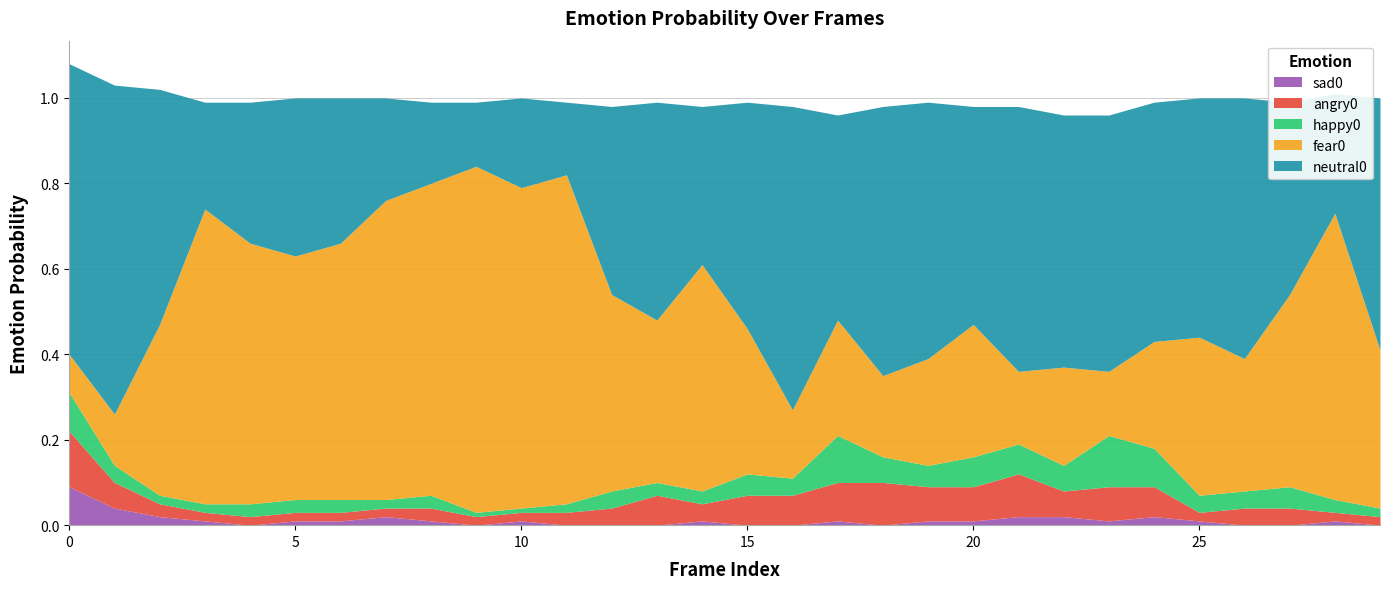

Reading right to left, transcribe all the data shown in this chart.

neutral0: 29=0.6	28=0.3	27=0.5	26=0.6	25=0.6	24=0.6	23=0.6	22=0.6	21=0.6	20=0.5	19=0.6	18=0.6	17=0.5	16=0.7	15=0.5	14=0.4	13=0.5	12=0.4	11=0.2	10=0.2	9=0.1	8=0.2	7=0.2	6=0.3	5=0.4	4=0.3	3=0.2	2=0.6	1=0.8	0=0.7
fear0: 29=0.4	28=0.7	27=0.5	26=0.3	25=0.4	24=0.2	23=0.1	22=0.2	21=0.2	20=0.3	19=0.2	18=0.2	17=0.3	16=0.2	15=0.3	14=0.5	13=0.4	12=0.5	11=0.8	10=0.8	9=0.8	8=0.7	7=0.7	6=0.6	5=0.6	4=0.6	3=0.7	2=0.4	1=0.1	0=0.1
happy0: 29=0.0	28=0.0	27=0.1	26=0.0	25=0.0	24=0.1	23=0.1	22=0.1	21=0.1	20=0.1	19=0.1	18=0.1	17=0.1	16=0.0	15=0.1	14=0.0	13=0.0	12=0.0	11=0.0	10=0.0	9=0.0	8=0.0	7=0.0	6=0.0	5=0.0	4=0.0	3=0.0	2=0.0	1=0.0	0=0.1
angry0: 29=0.0	28=0.0	27=0.0	26=0.0	25=0.0	24=0.1	23=0.1	22=0.1	21=0.1	20=0.1	19=0.1	18=0.1	17=0.1	16=0.1	15=0.1	14=0.0	13=0.1	12=0.0	11=0.0	10=0.0	9=0.0	8=0.0	7=0.0	6=0.0	5=0.0	4=0.0	3=0.0	2=0.0	1=0.1	0=0.1
sad0: 29=0.0	28=0.0	27=0.0	26=0.0	25=0.0	24=0.0	23=0.0	22=0.0	21=0.0	20=0.0	19=0.0	18=0.0	17=0.0	16=0.0	15=0.0	14=0.0	13=0.0	12=0.0	11=0.0	10=0.0	9=0.0	8=0.0	7=0.0	6=0.0	5=0.0	4=0.0	3=0.0	2=0.0	1=0.0	0=0.1